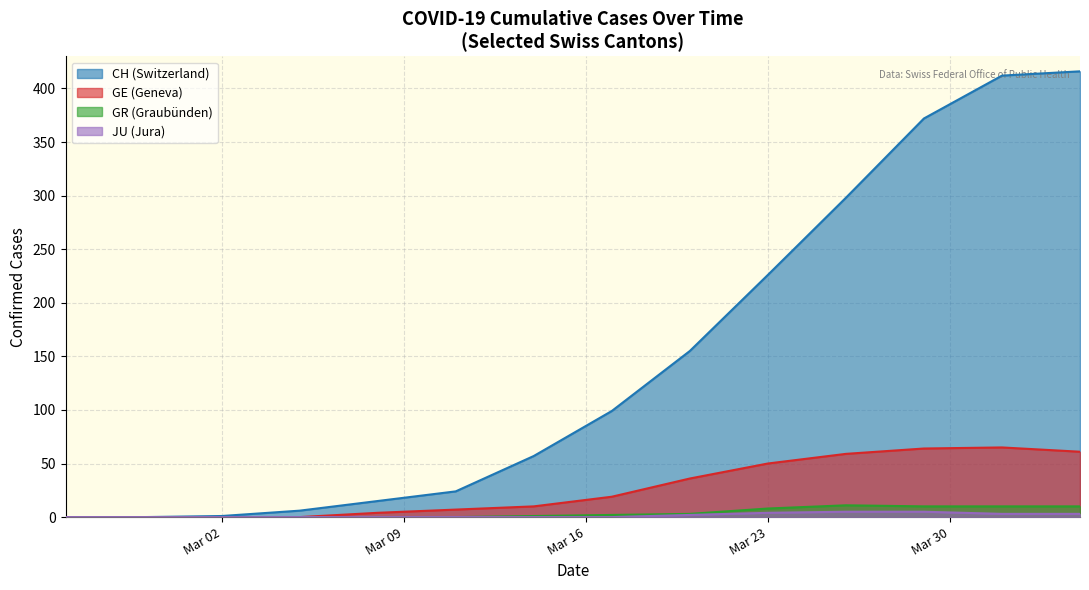

What is the greatest value displayed?

416